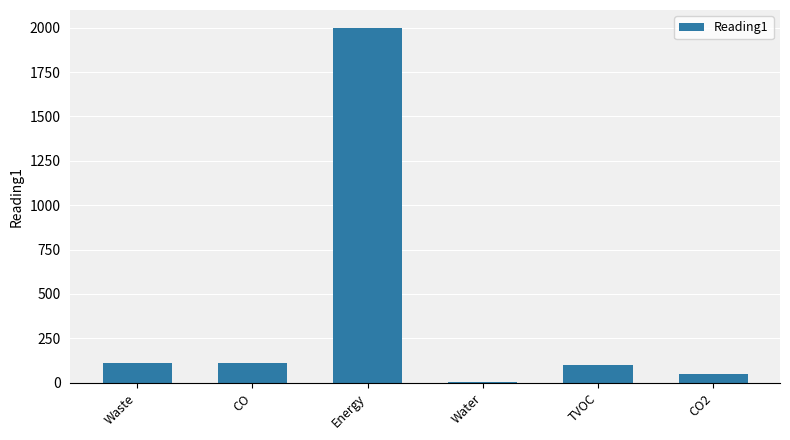

What is the sum of all values?

2377.7